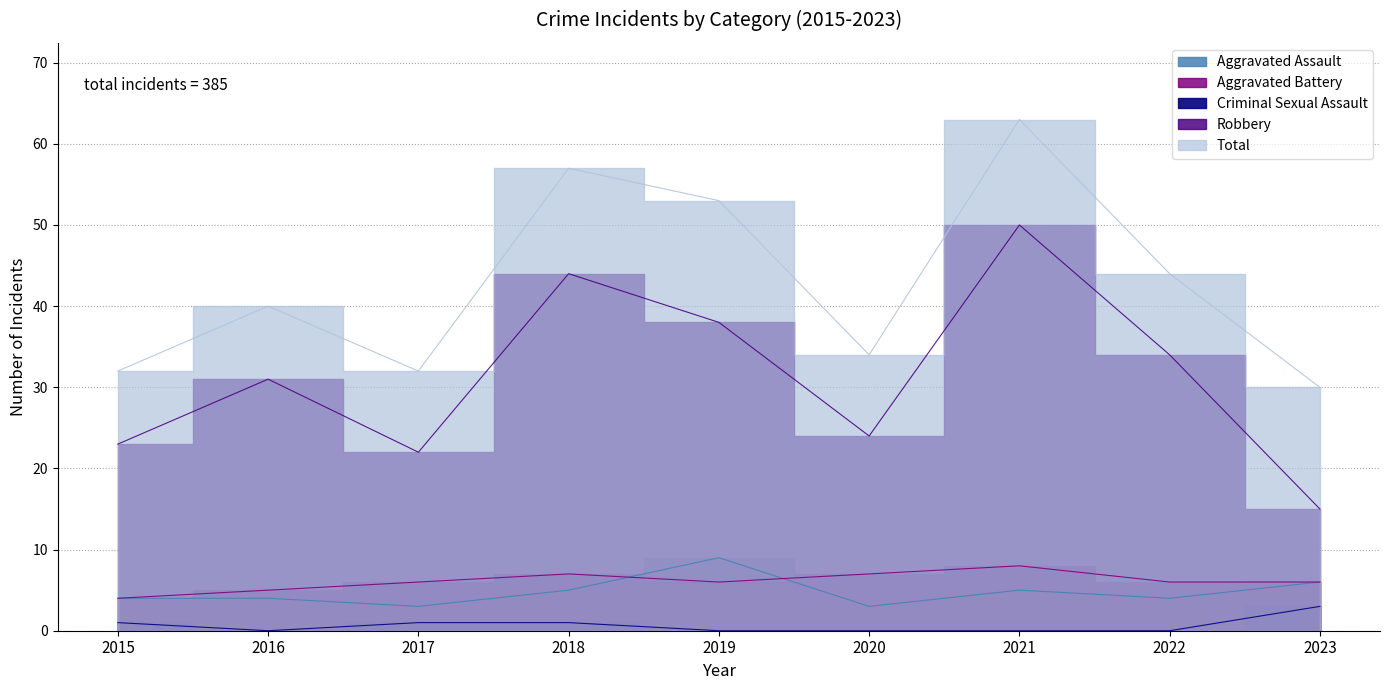

Which series changed the most between 2016 and 2017?

Robbery